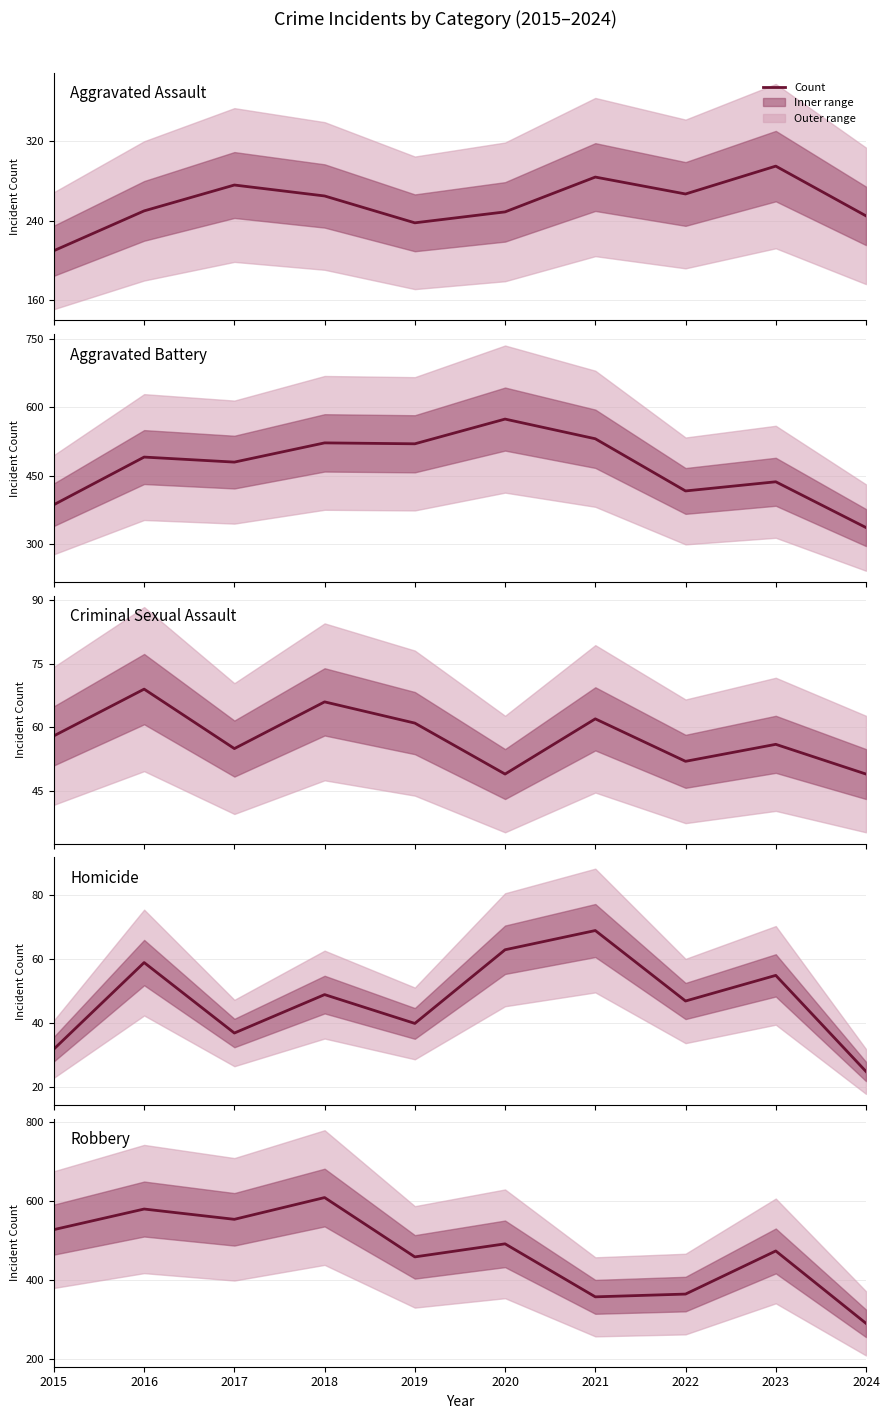

Reading right to left, what are all the values shown in this chart?

Aggravated Assault: 245	295	267	284	249	238	265	276	250	210
Aggravated Battery: 337	437	417	531	574	520	522	480	491	387
Criminal Sexual Assault: 49	56	52	62	49	61	66	55	69	58
Homicide: 25	55	47	69	63	40	49	37	59	32
Robbery: 290	473	364	357	491	458	608	553	579	527